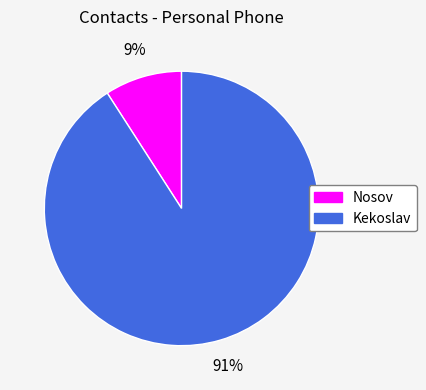

Is there a majority slice in this chart?

Yes